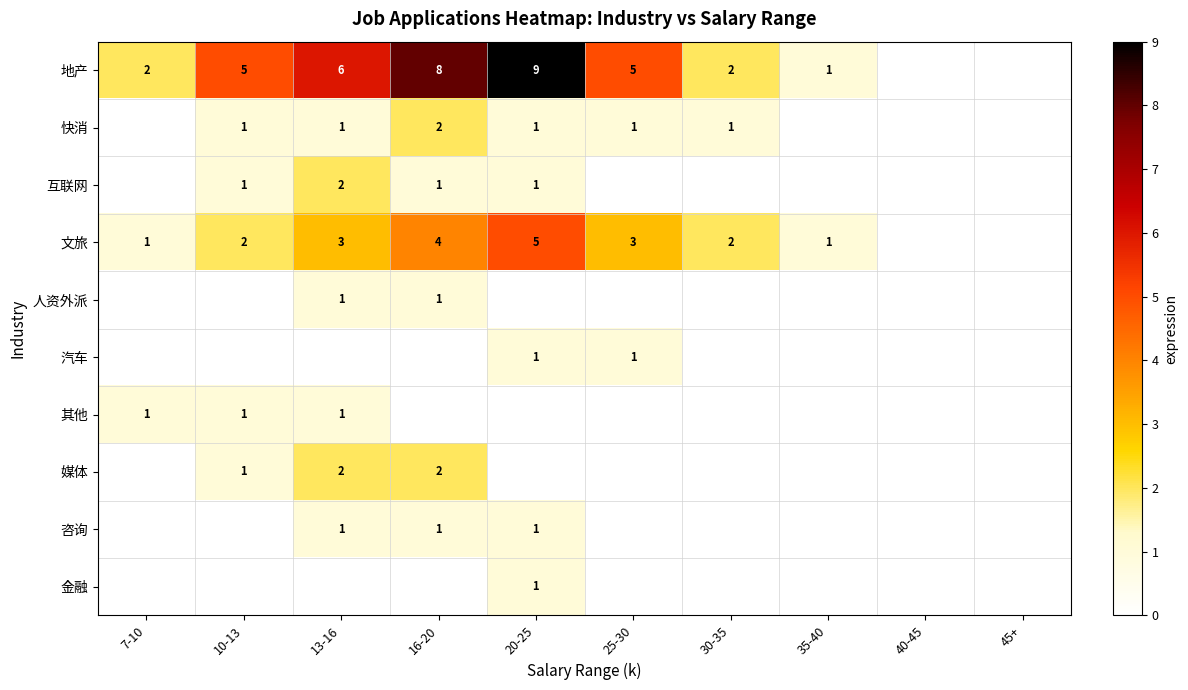

Is it true that 咨询 equals 1 at 13-16?

True